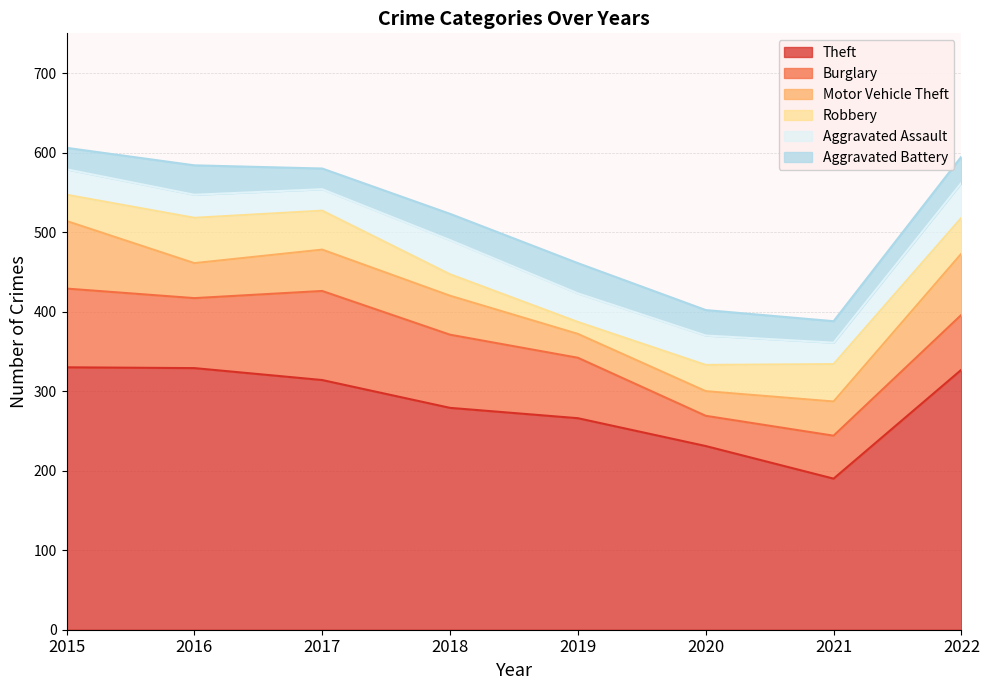

List the labels in order of Burglary value, smallest first.

2020, 2021, 2022, 2019, 2016, 2018, 2015, 2017